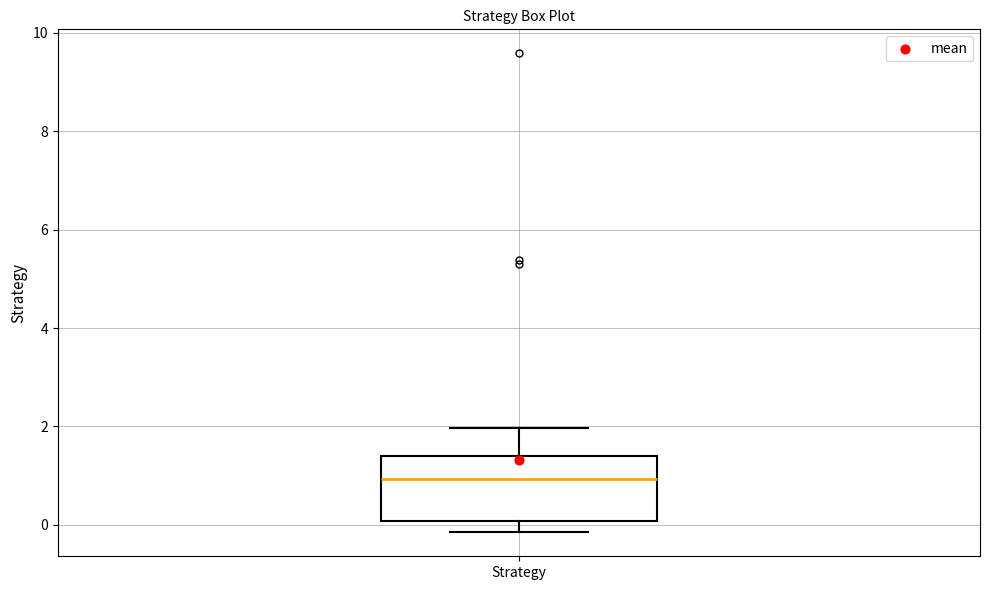

Read this box plot against the y-axis: the position of the median line, the range covered by the box, and the ends of both whiskers. The values are not printed on the chart, so give them approximately, as read against the axis.

median 1.0, box 0.0 to 1.4, whiskers -0.2 to 2.0